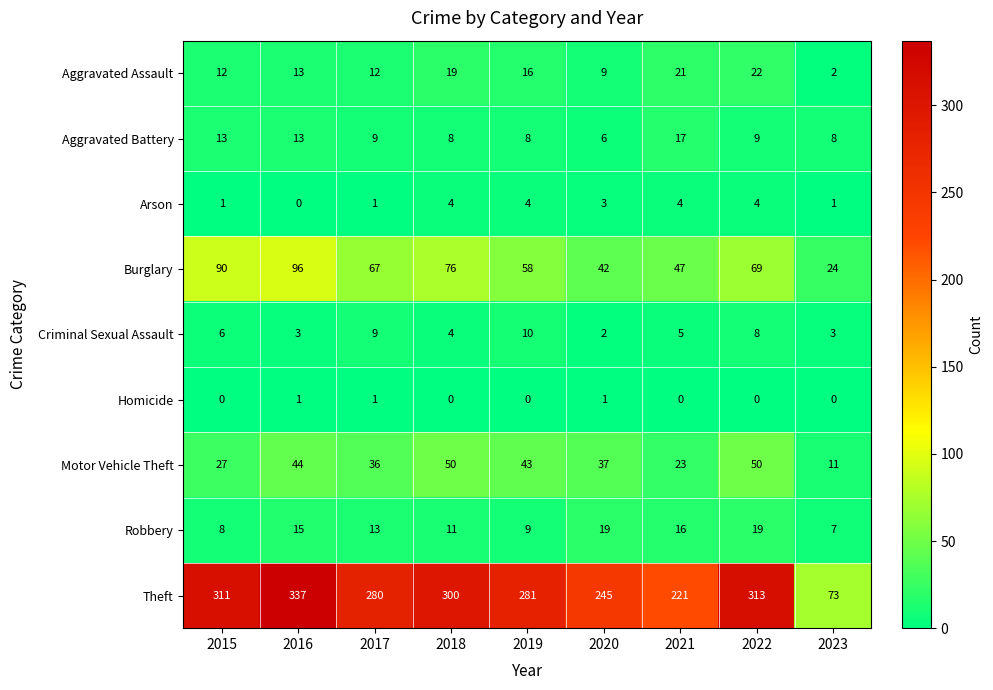

The value of Theft at 2018 is 97. True or false?

False